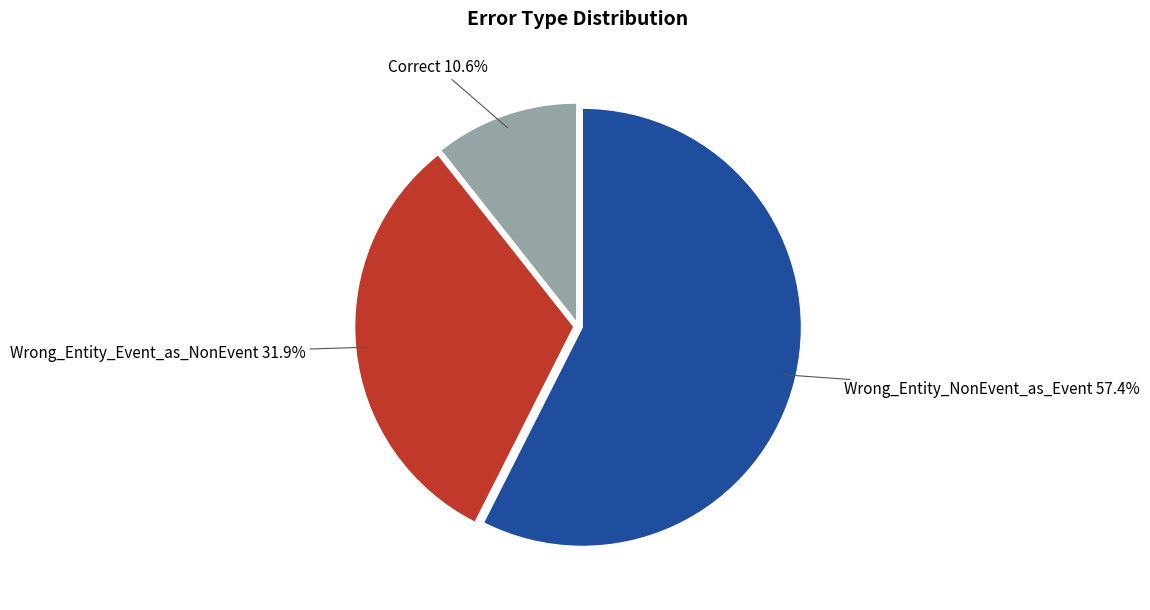

To the nearest percent, what is the average slice percentage?

33%